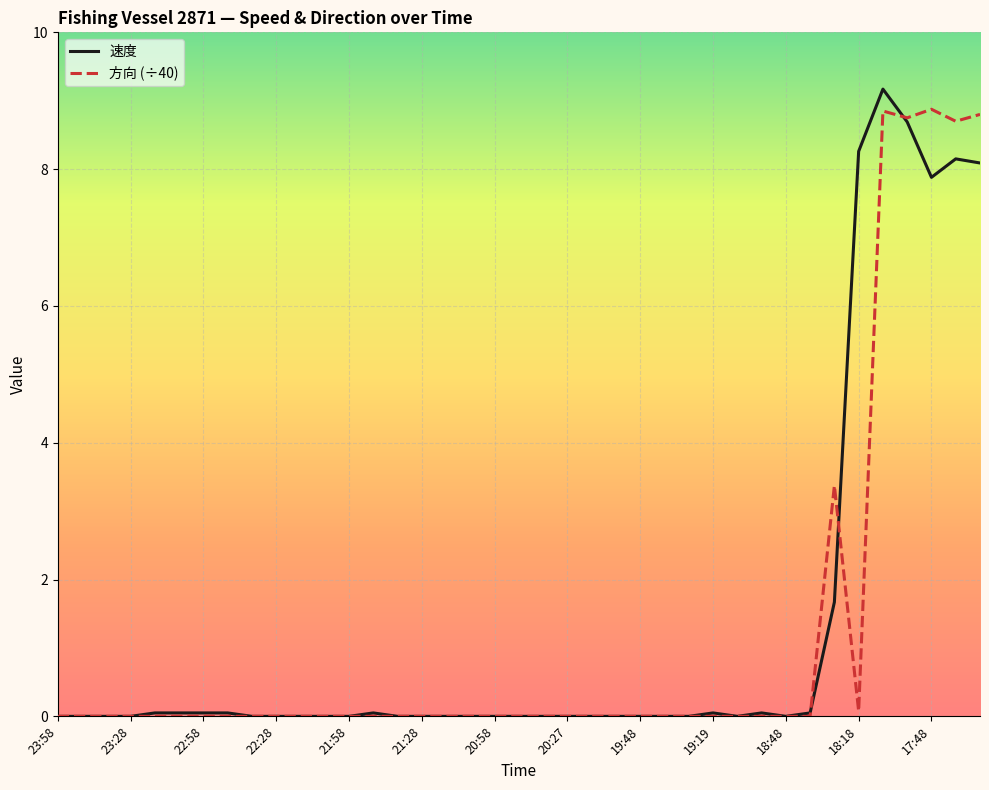

What is the highest value of the 速度 series?

9.2